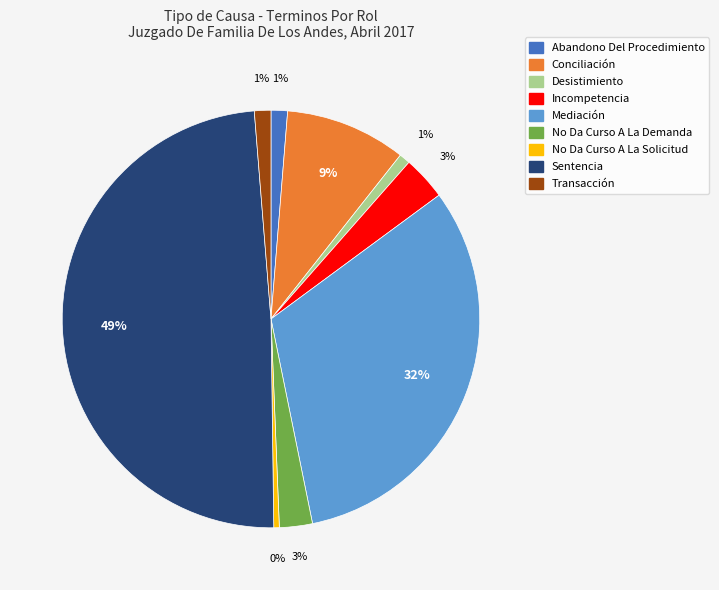

Which has a higher value, No Da Curso A La Demanda or No Da Curso A La Solicitud?

No Da Curso A La Demanda